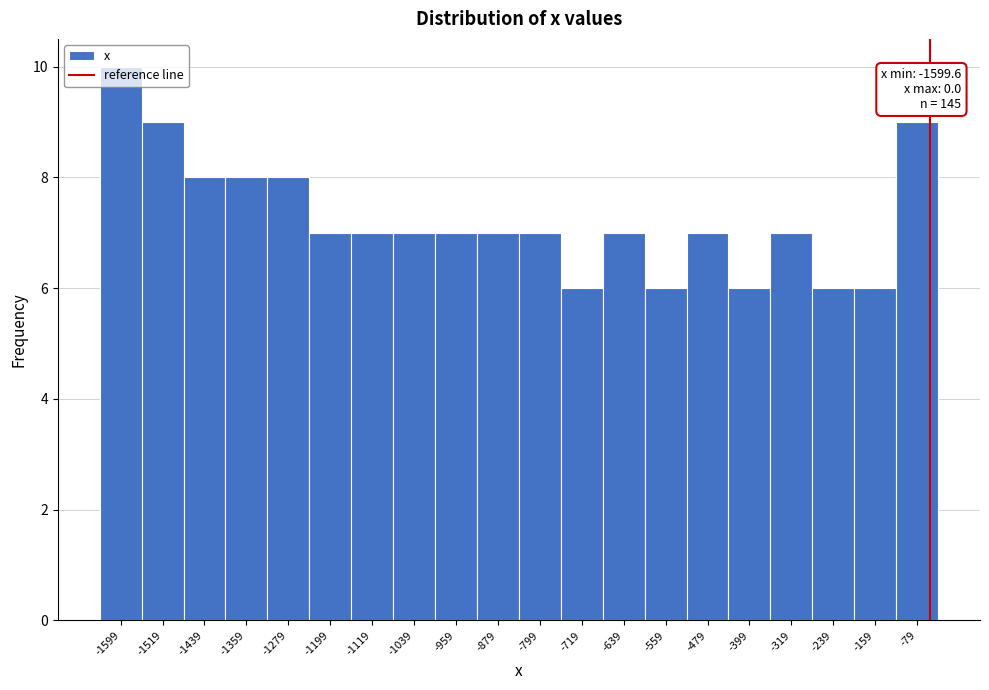

What is the sum of the values at -1359 and -1439?

16